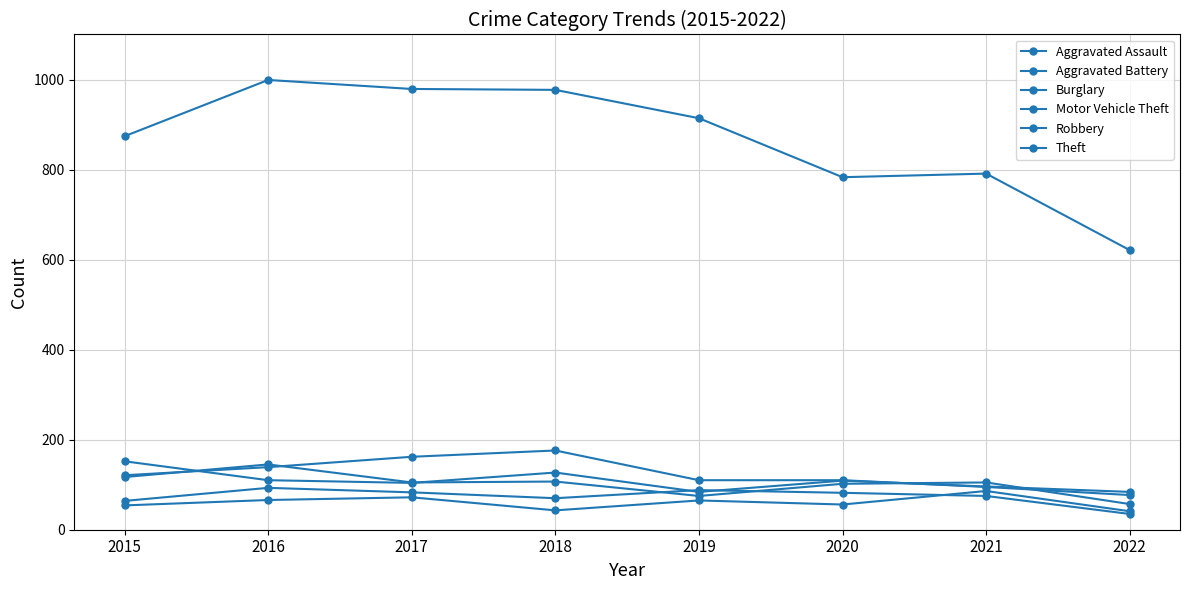

How many data points does each series have?

8